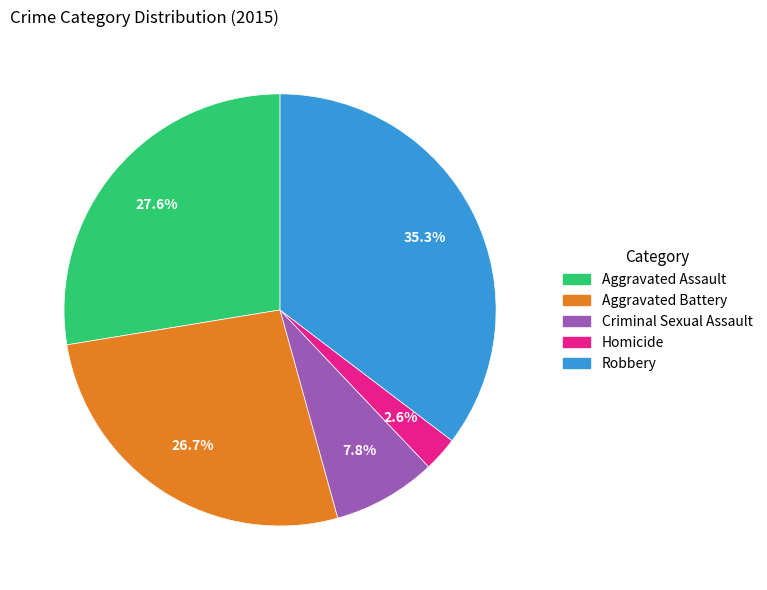

What portion of the pie excludes Aggravated Battery?

73.3%